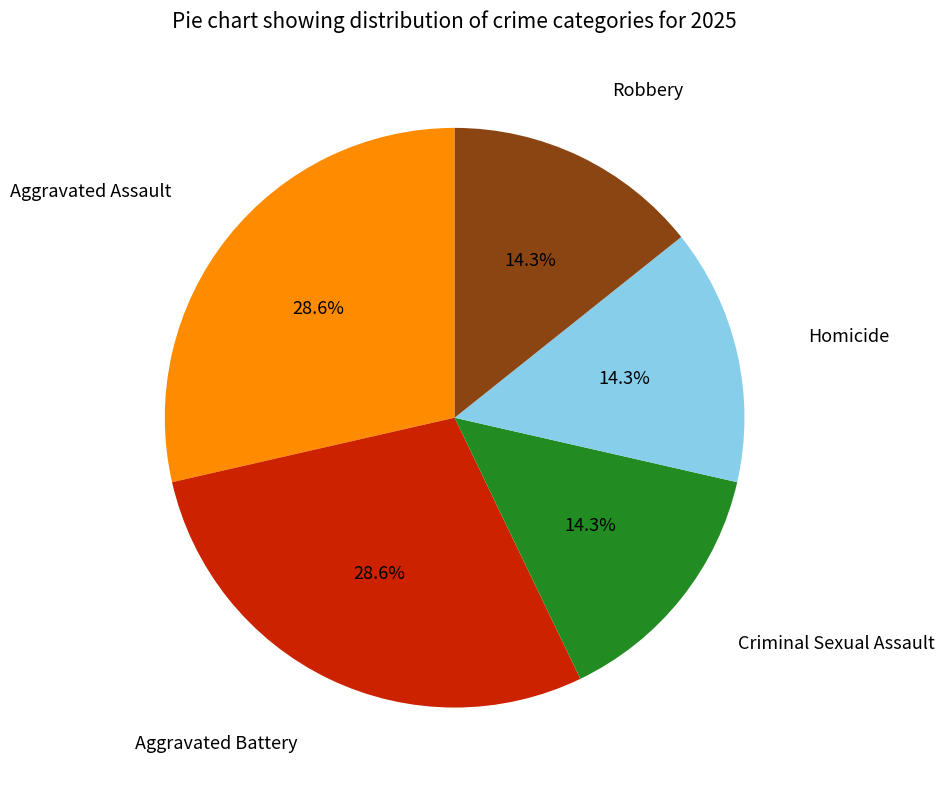

How much of the chart is everything except Aggravated Assault?

71.4%